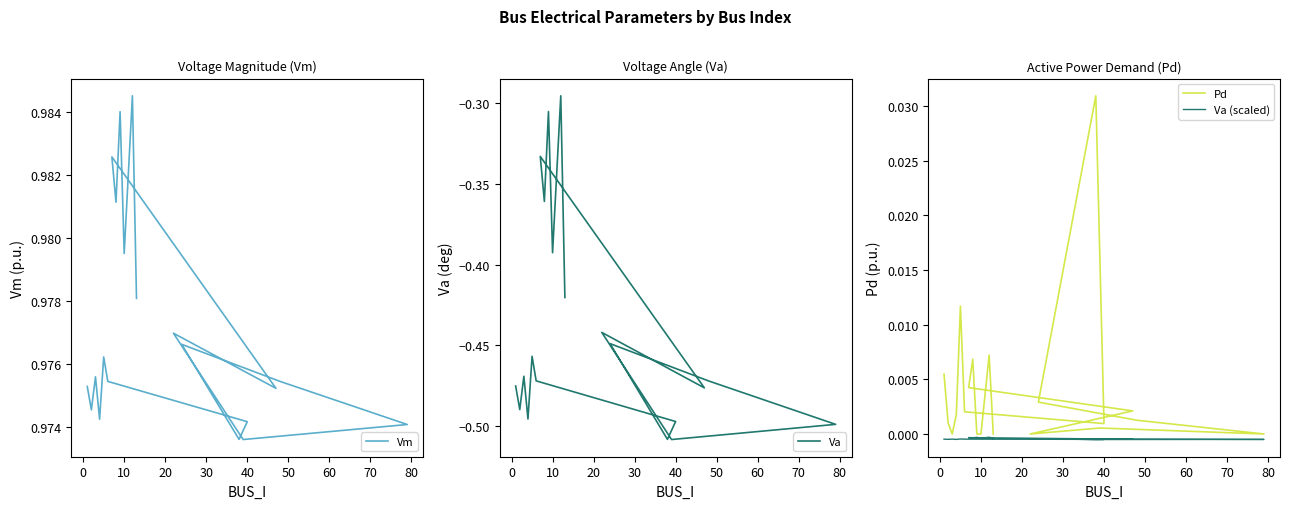

What is the minimum value shown in the chart?

-0.5